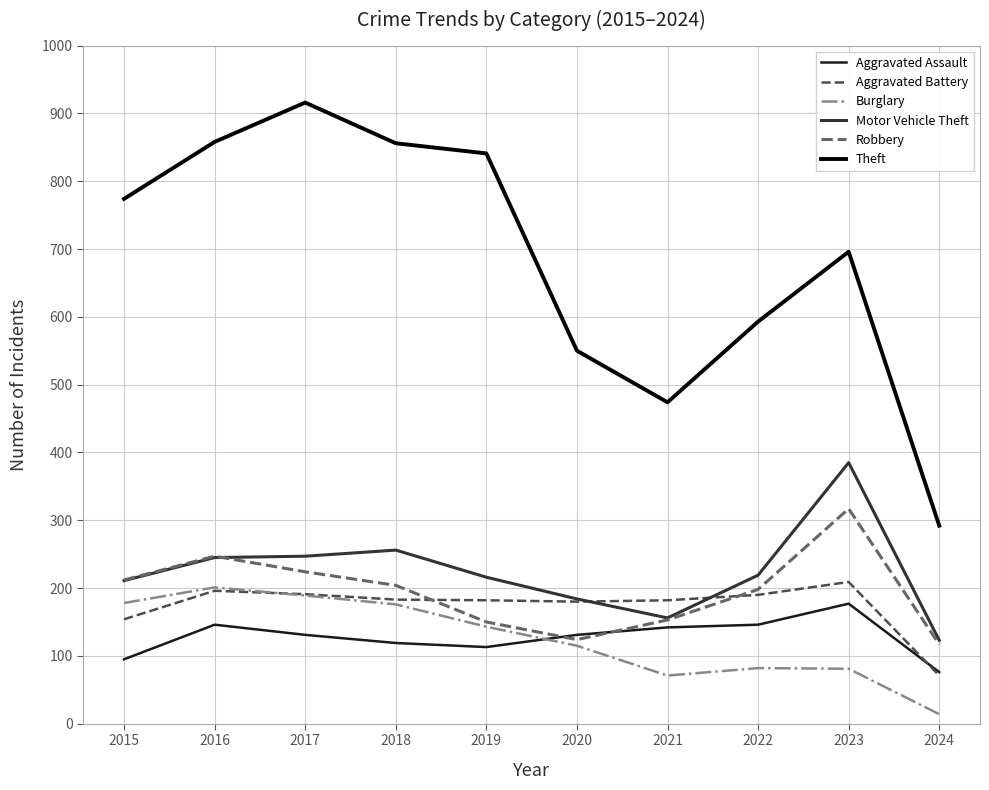

True or false: Burglary and Aggravated Battery cross at least once.

True